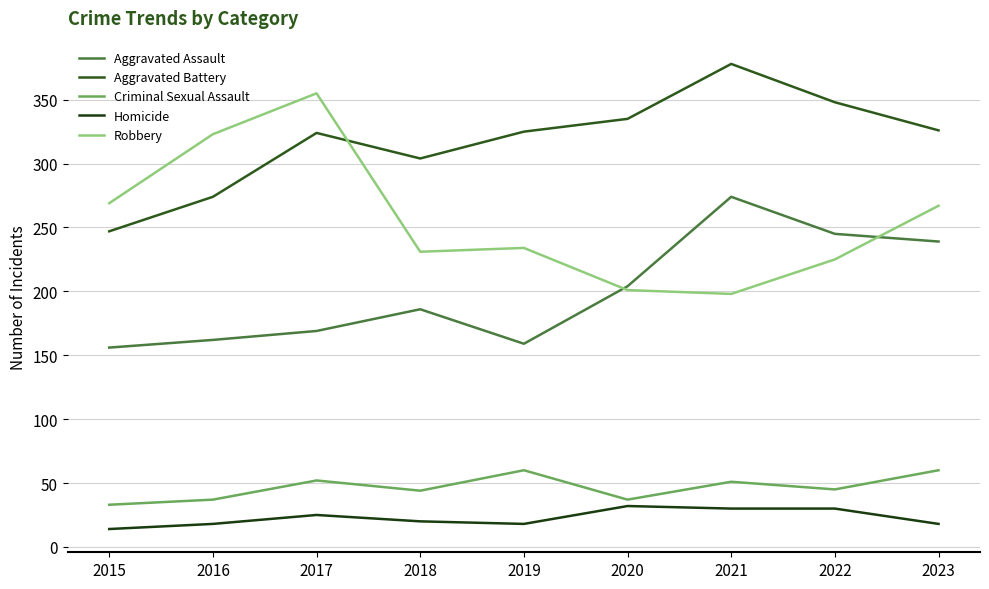

What is the difference between the maximum and second lowest values in the Aggravated Assault series?

115